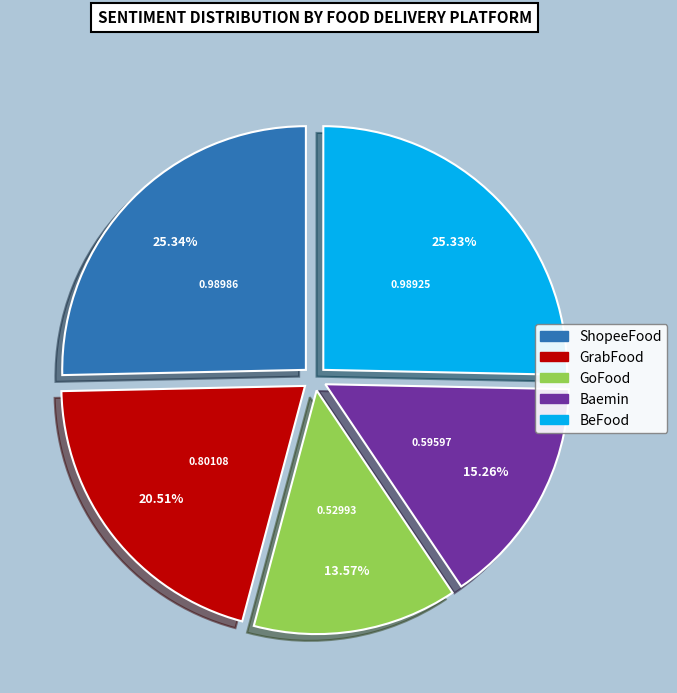

Does any single category account for the majority?

No